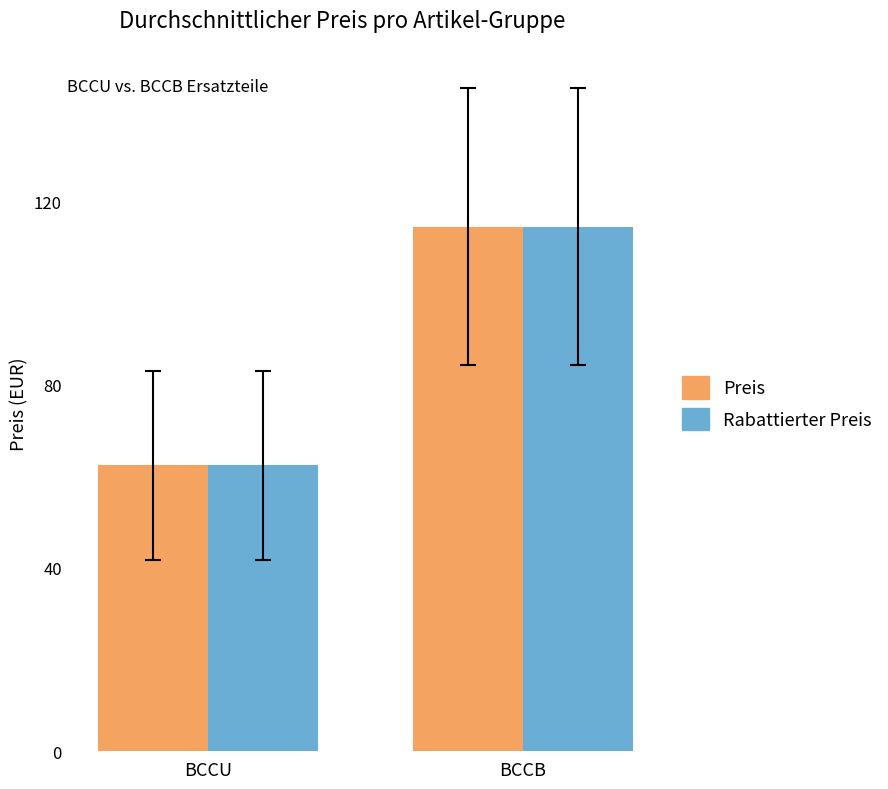

What is the difference between the maximum and minimum values in the Rabattierter Preis series?

52.1